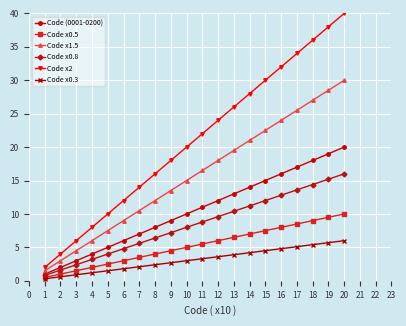

Which series changed the most between 3 and 7?

Code x2